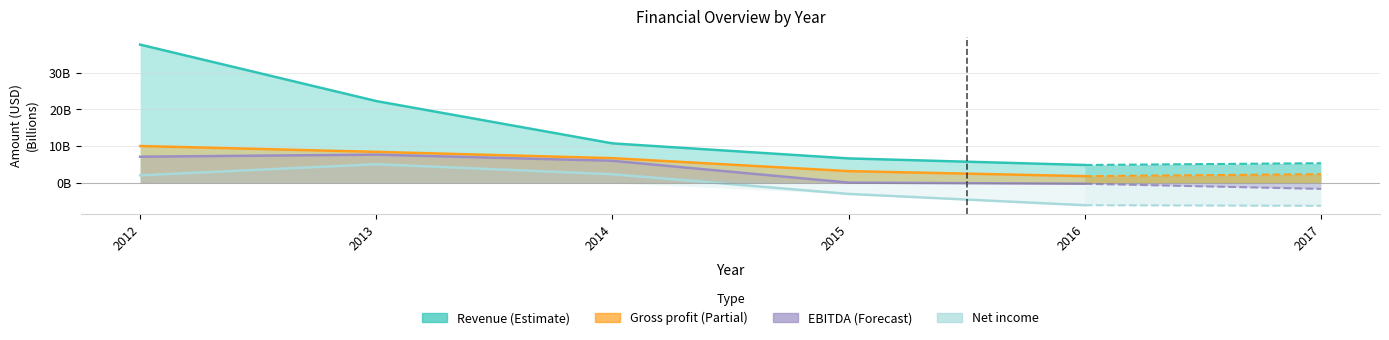

True or false: Revenue and Net income intersect in this chart.

False